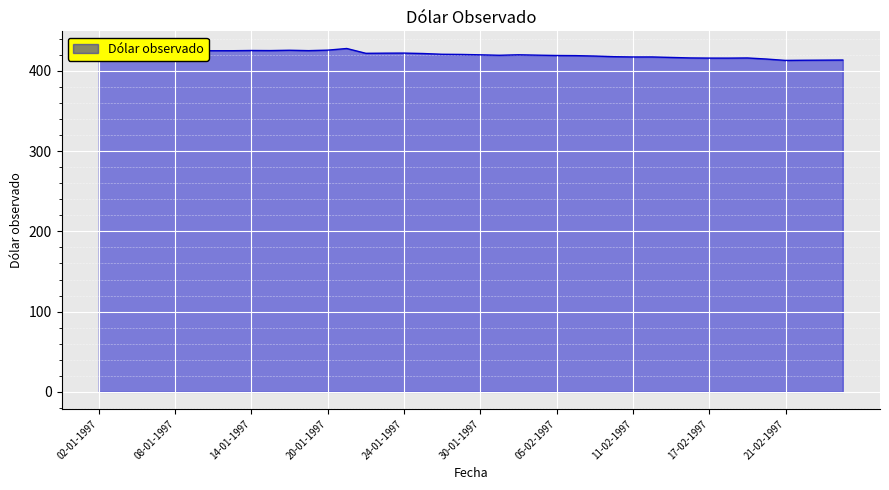

What is the maximum value shown in the chart?

427.9